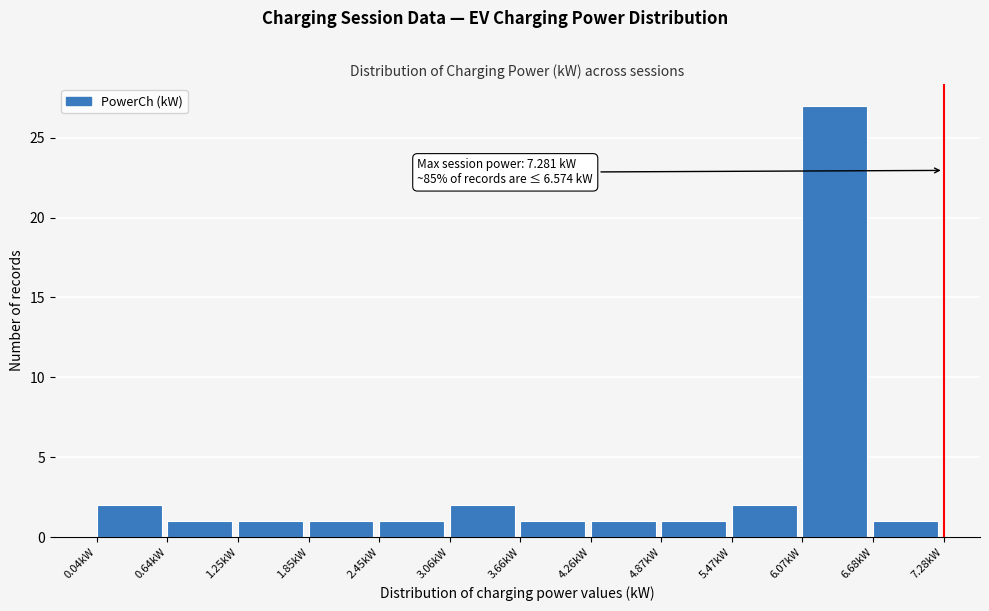

Over which range of the x-axis is the bar tallest?

6.1 to 6.7